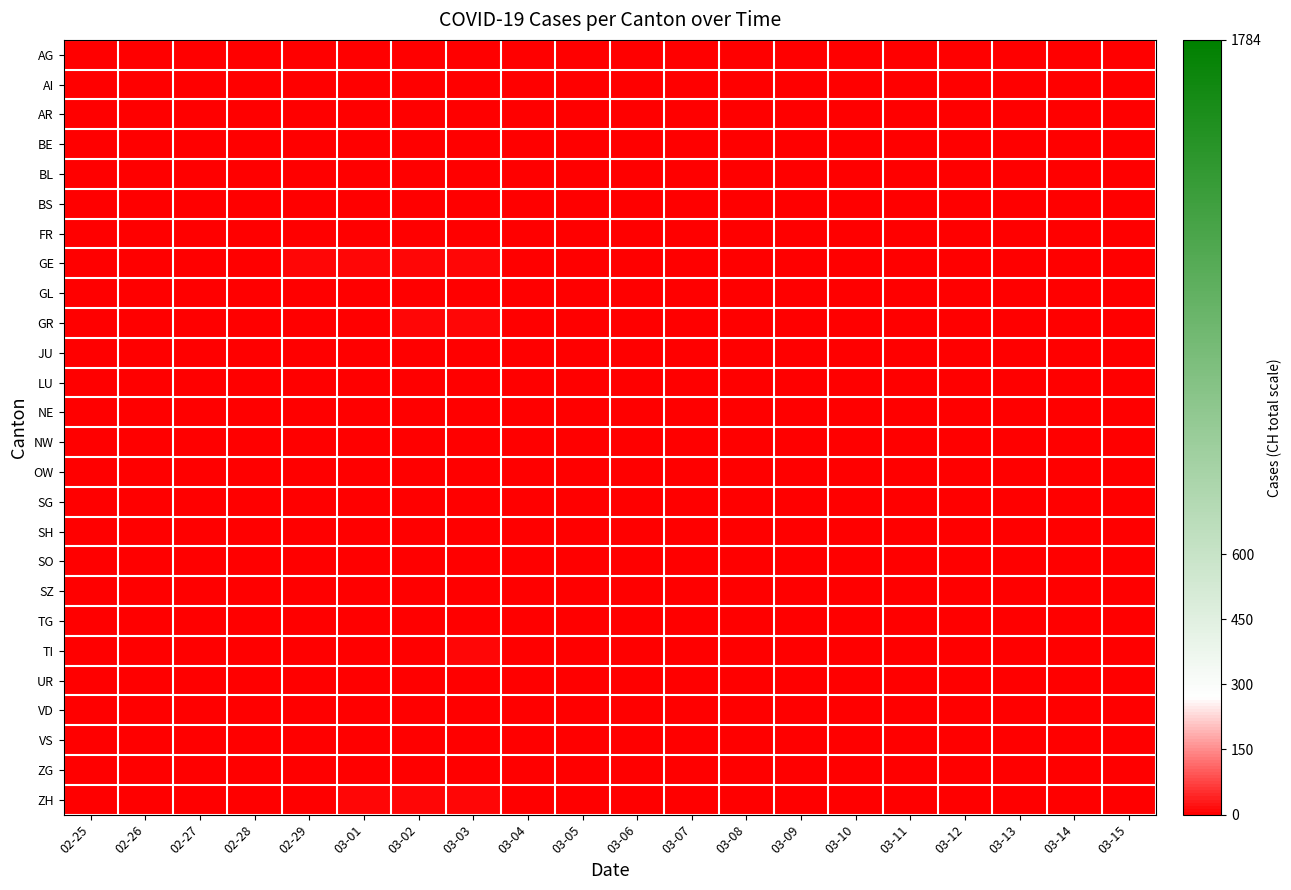

Between 03-15 and 03-12, which is larger?

03-15